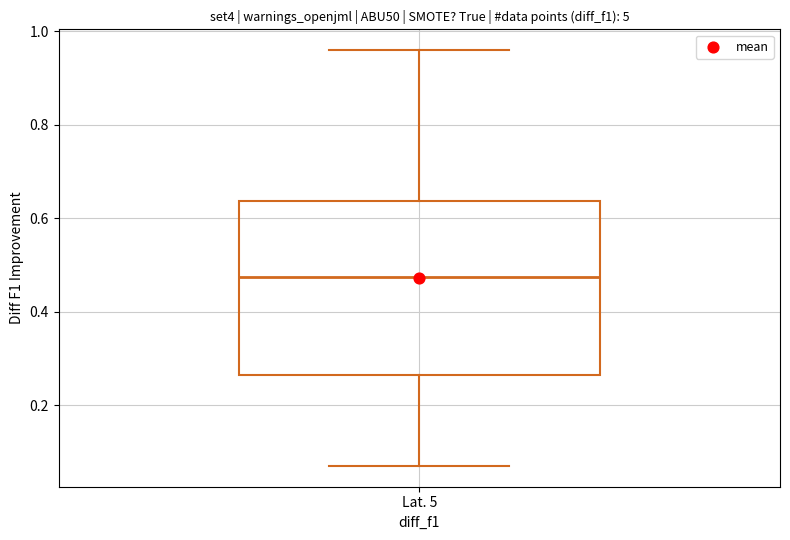

Where is the upper edge of the box for Lat. 5 on the y-axis? The values are not printed on the chart, so give them approximately, as read against the axis.

0.64